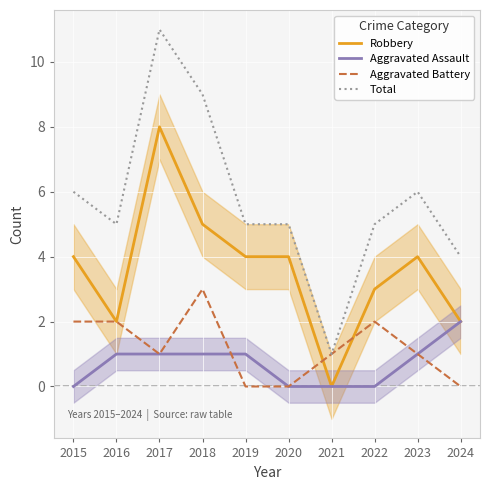

What is the difference between the maximum and minimum values in the Aggravated Assault series?

2